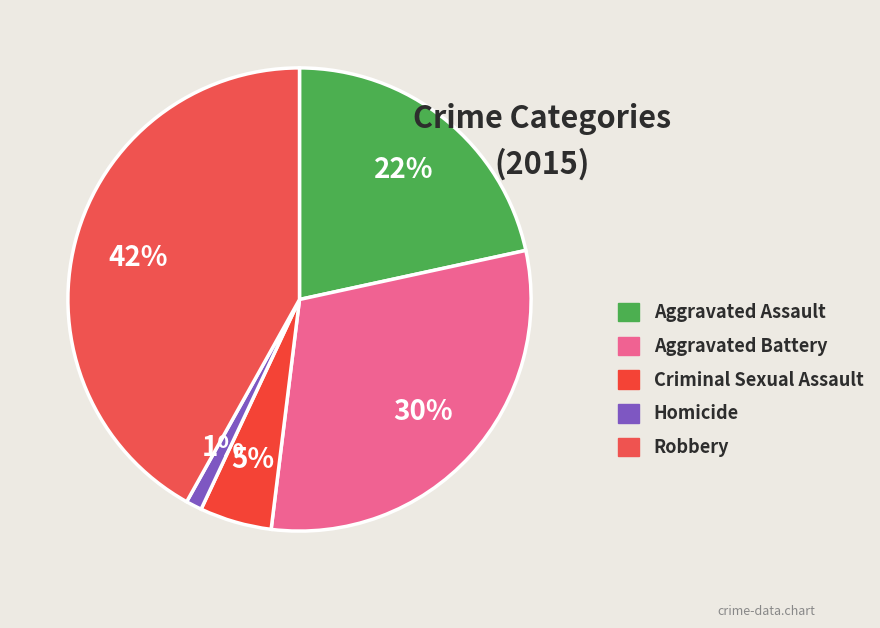

To the nearest percent, what is the average slice percentage?

20%